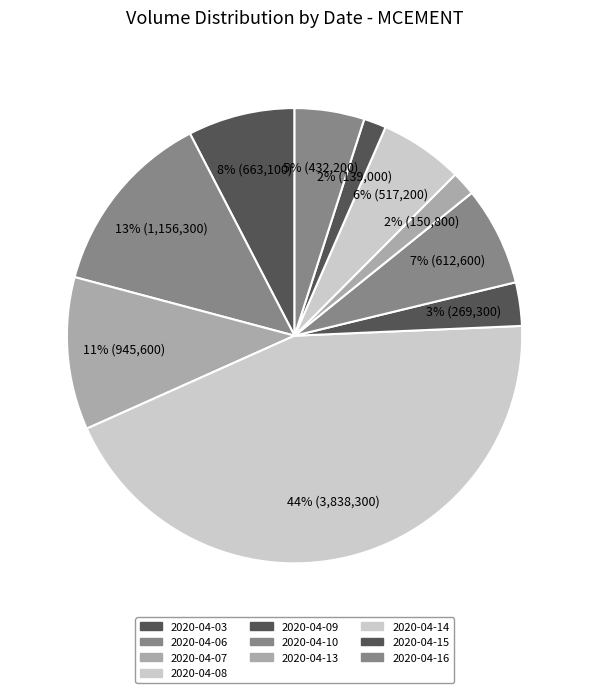

Count the number of slices in the pie.

10